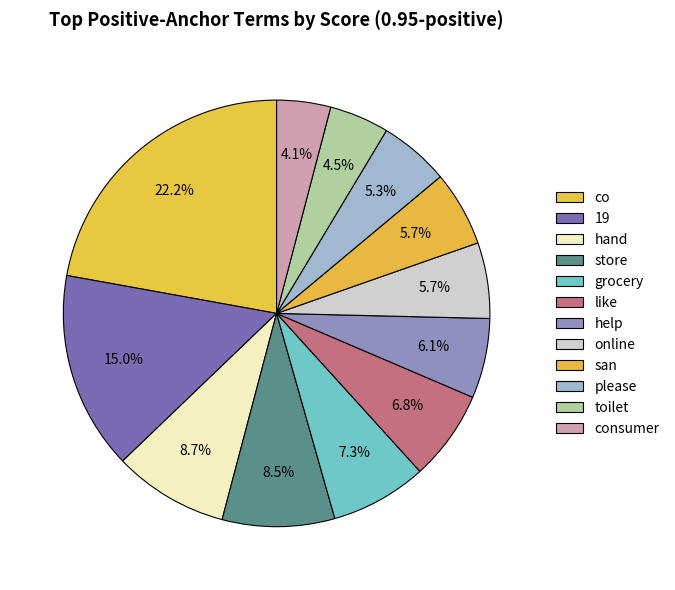

Does any single category account for the majority?

No